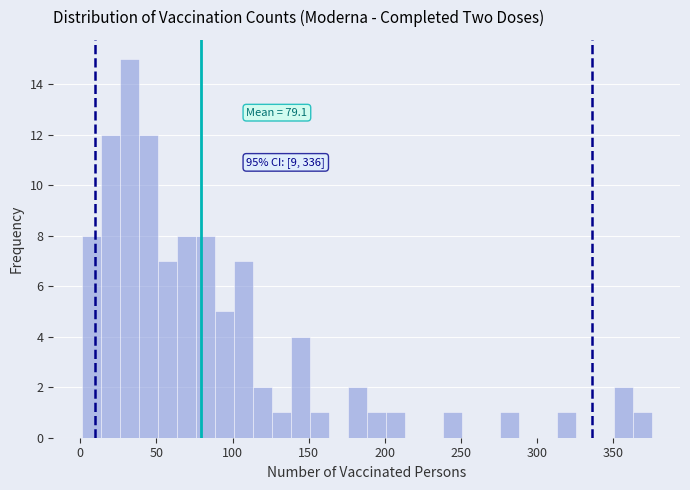

Read against the x-axis, roughly where is the centre of the tallest bar?

30